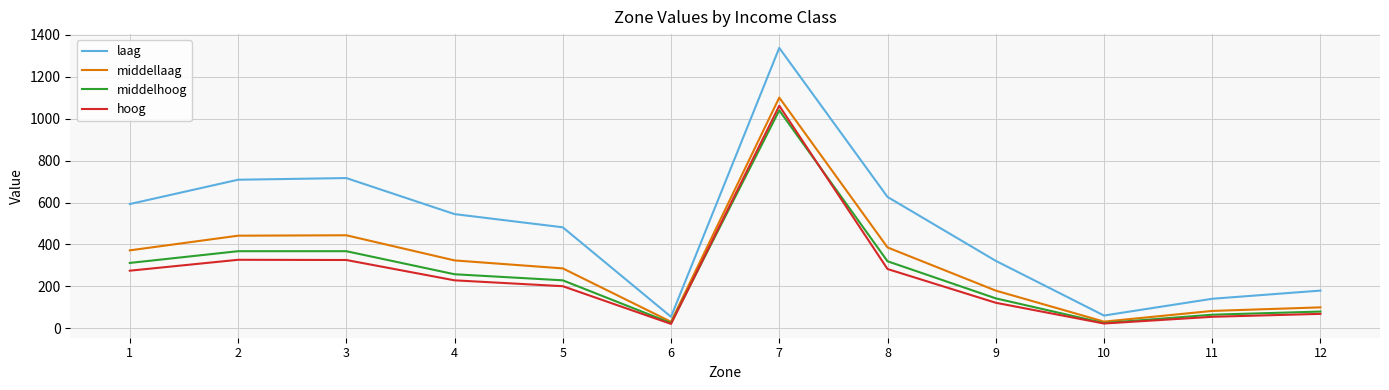

Which series has the largest range (max minus min)?

laag